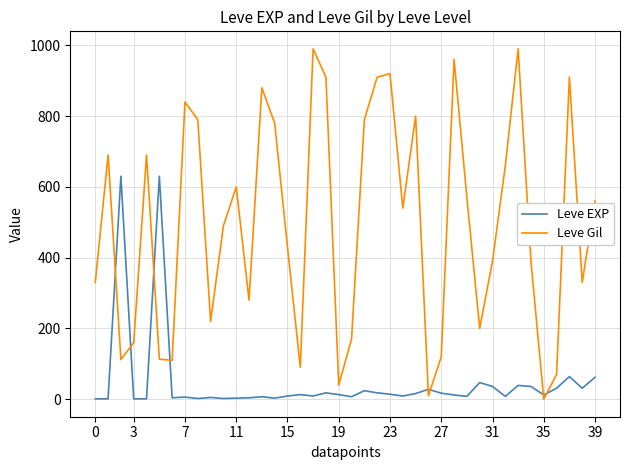

What is the maximum value shown in the chart?

990